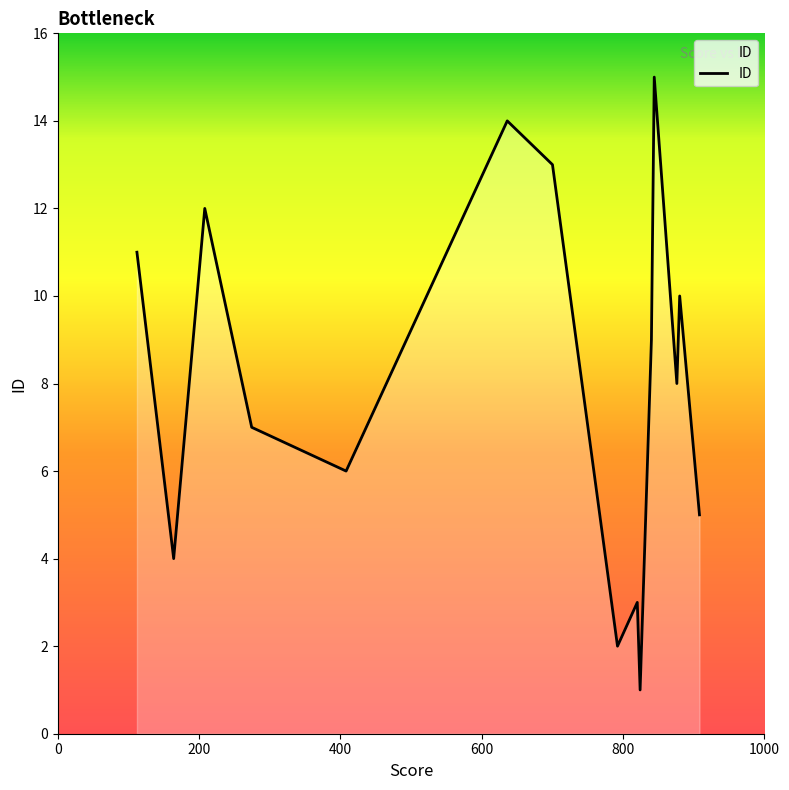

What is the greatest value displayed?

15